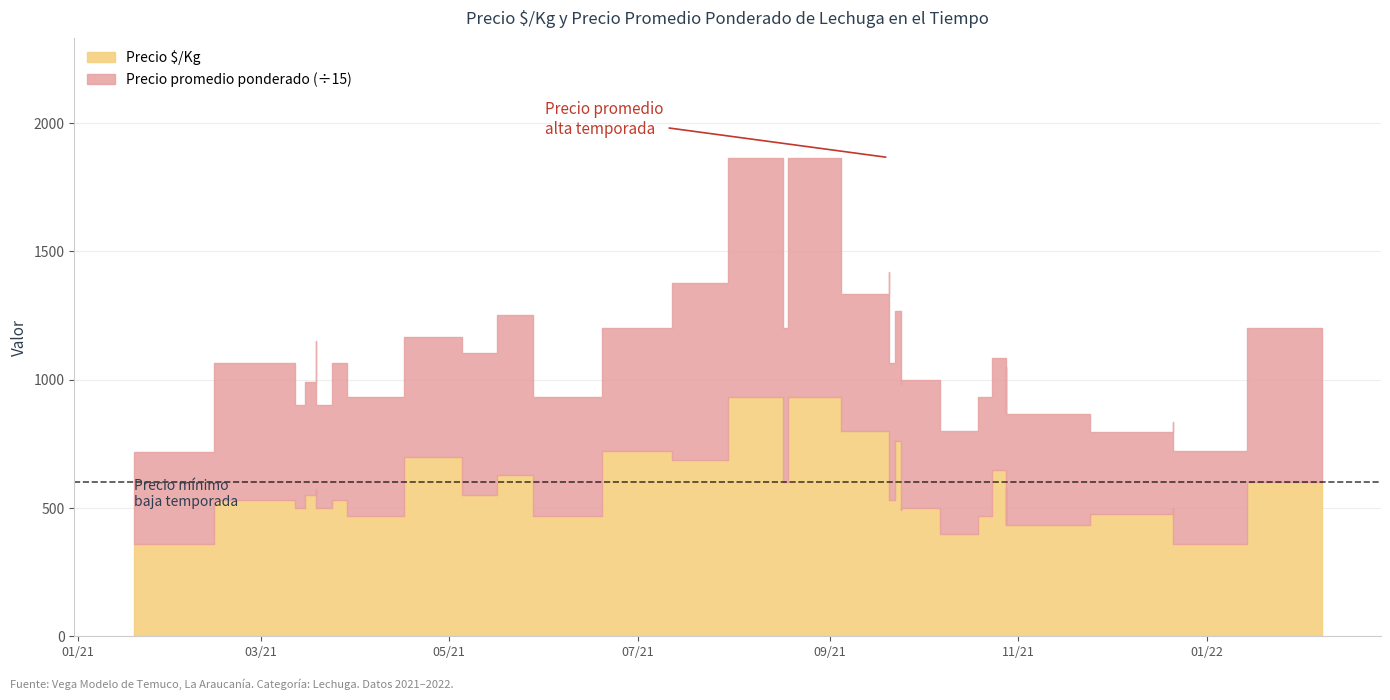

Is it true that Precio ø/Kg equals 801 at 2021-03-19?

False